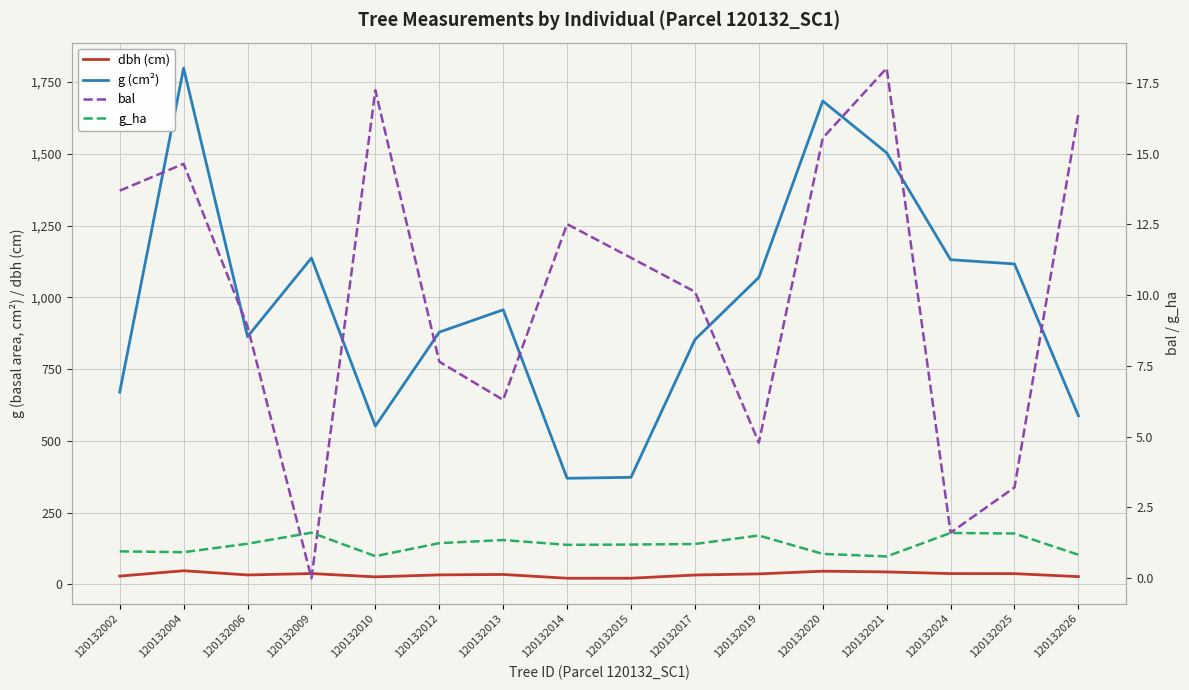

True or false: dbh (cm) and g_ha intersect in this chart.

False